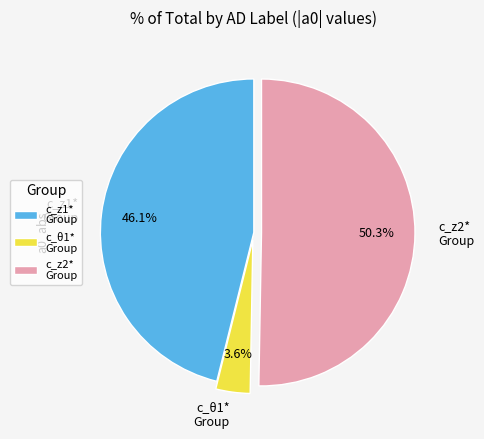

What portion of the pie excludes c_θ1* Group?

96.4%